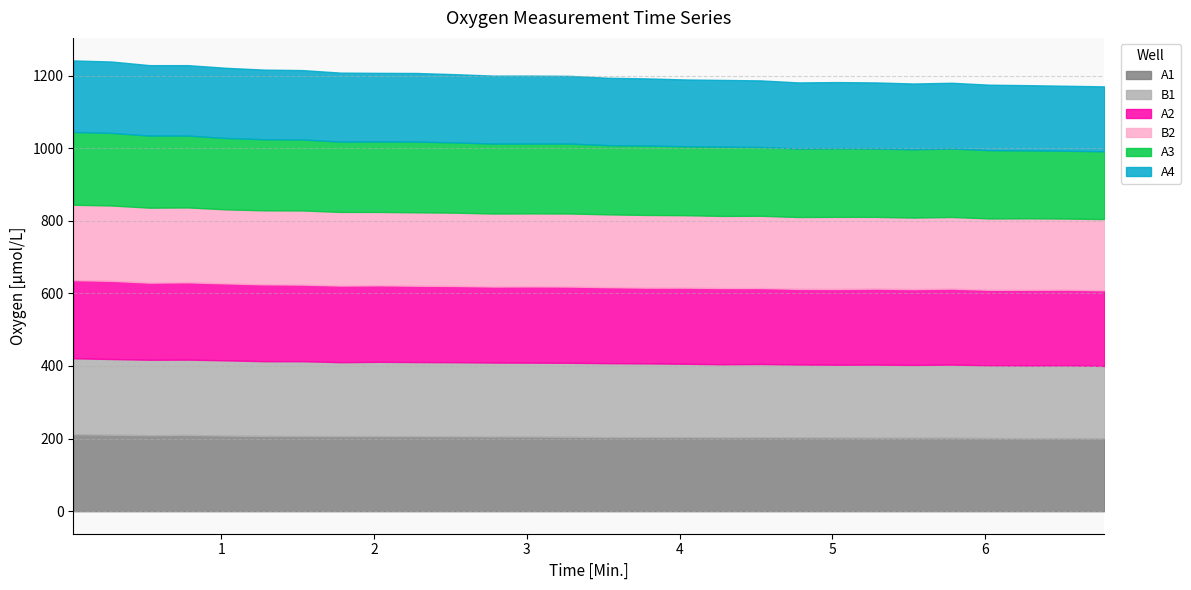

True or false: A1 and A3 cross at least once.

False